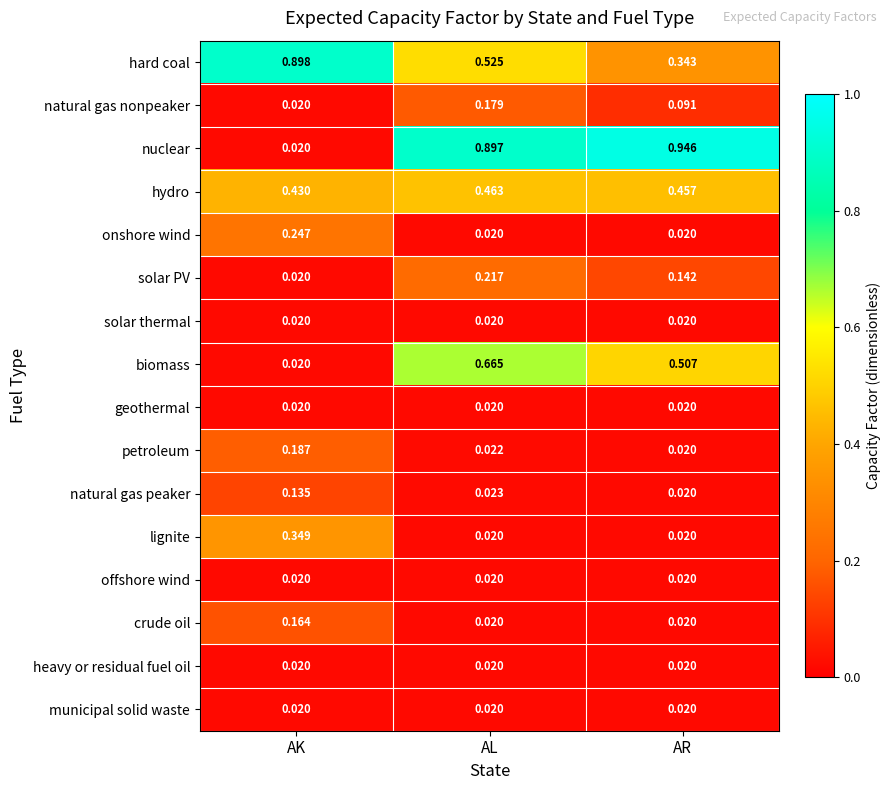

Between AK and AR, which series saw the biggest shift?

nuclear